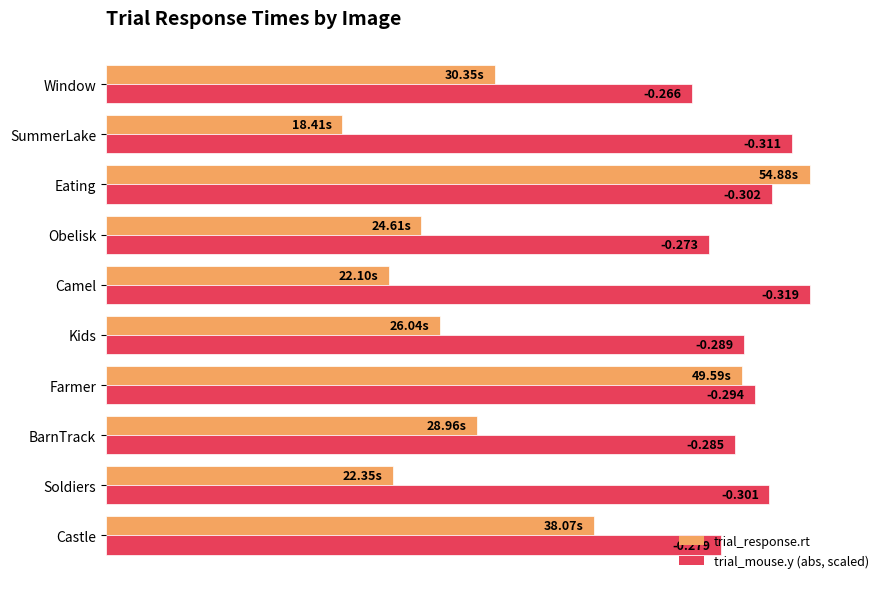

Rank the series by their maximum value, from highest to lowest.

trial_response.rt, trial_mouse.y (abs, scaled)